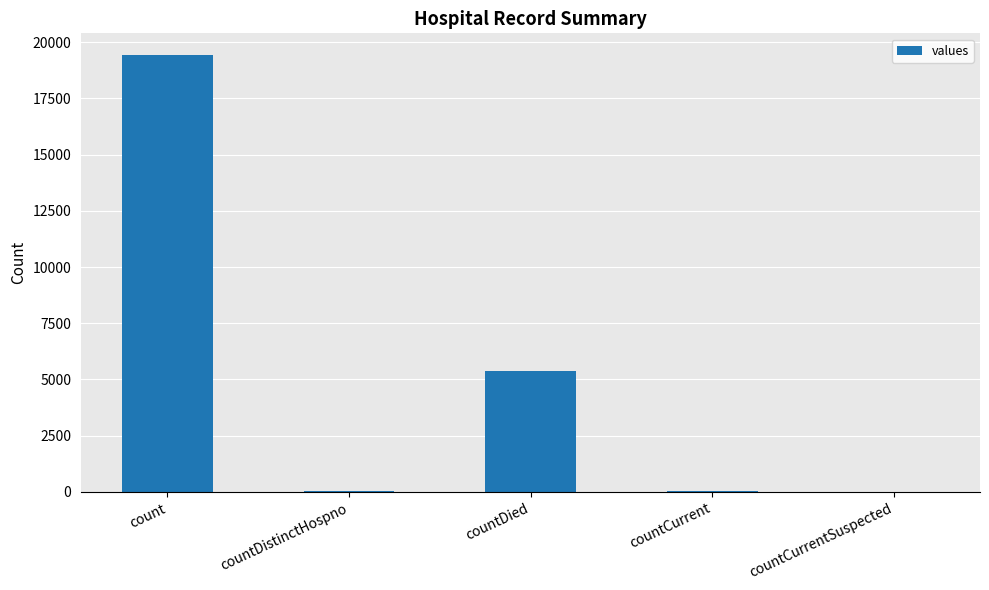

The chart shows a value of 38 at countDistinctHospno. True or false?

True